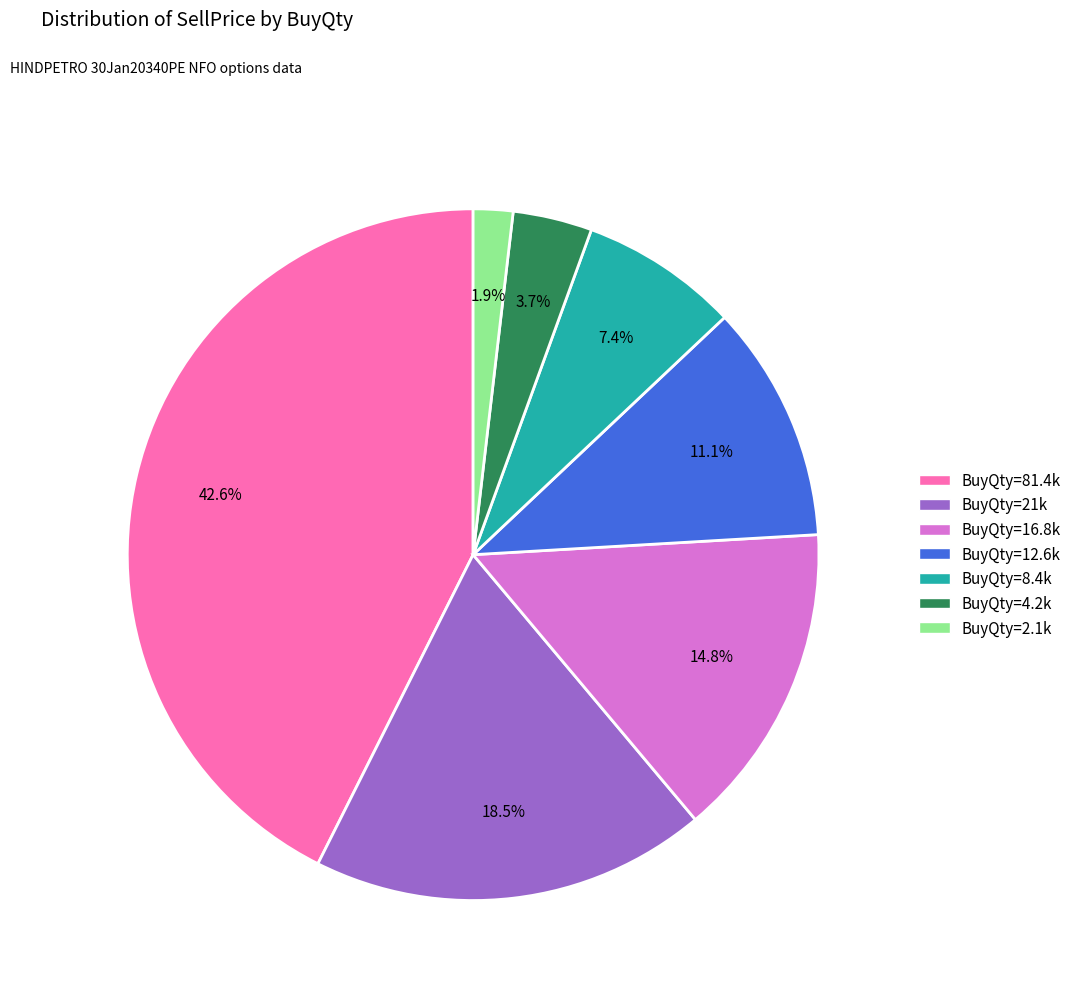

Count the number of slices in the pie.

7